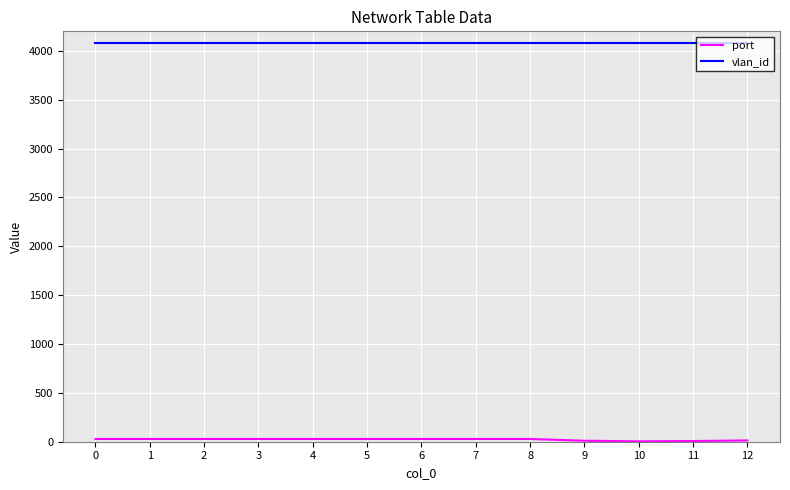

What is the total value across all series at 11?

4092